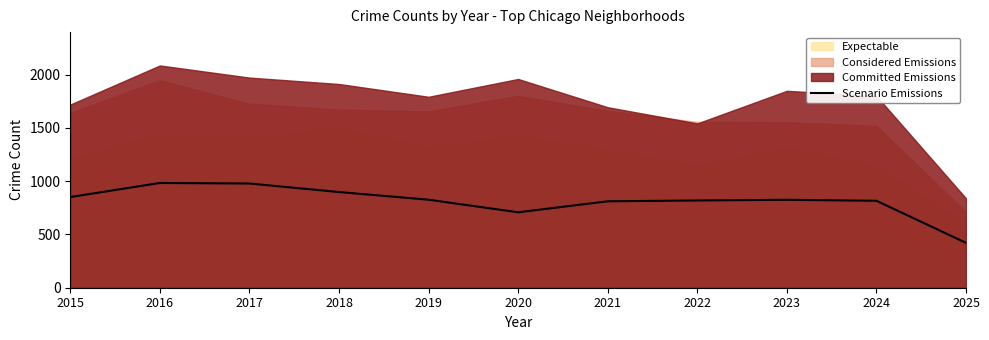

What is the maximum value for Scenario Emissions?

983